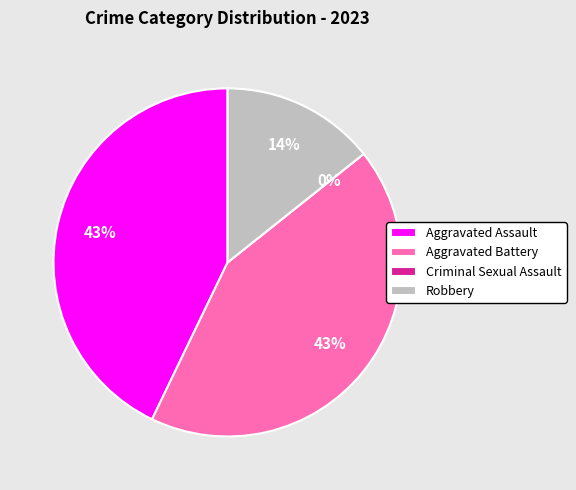

Combined, do Robbery and Aggravated Battery account for over 50%?

Yes